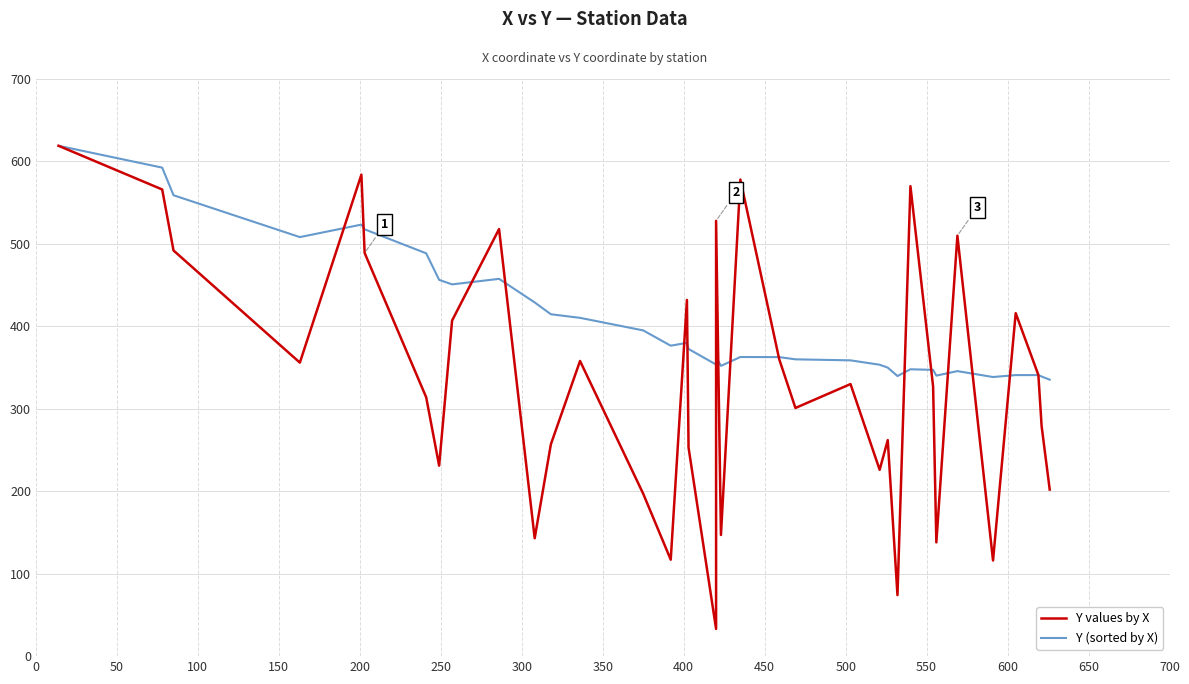

Rank the series by their maximum value, from lowest to highest.

Y values by X, Y (sorted by X)